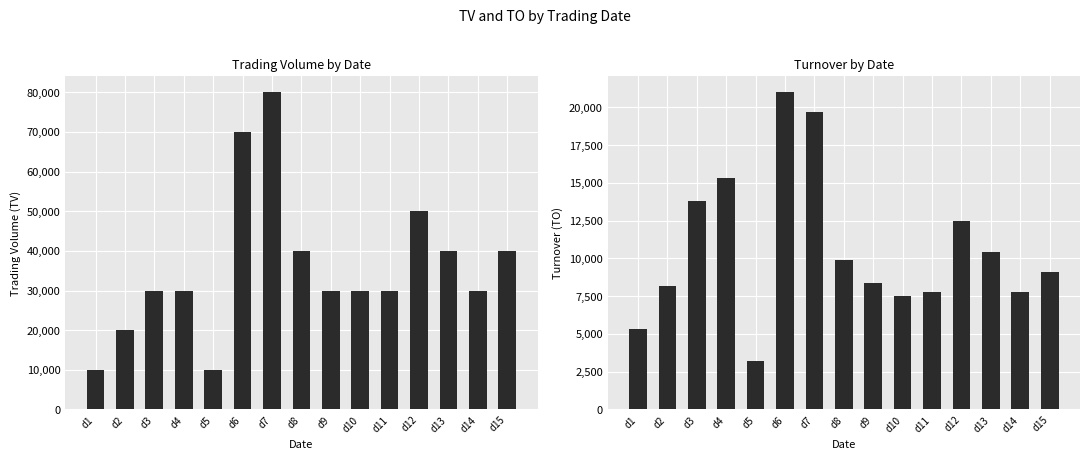

Which series has the widest spread of values?

TV